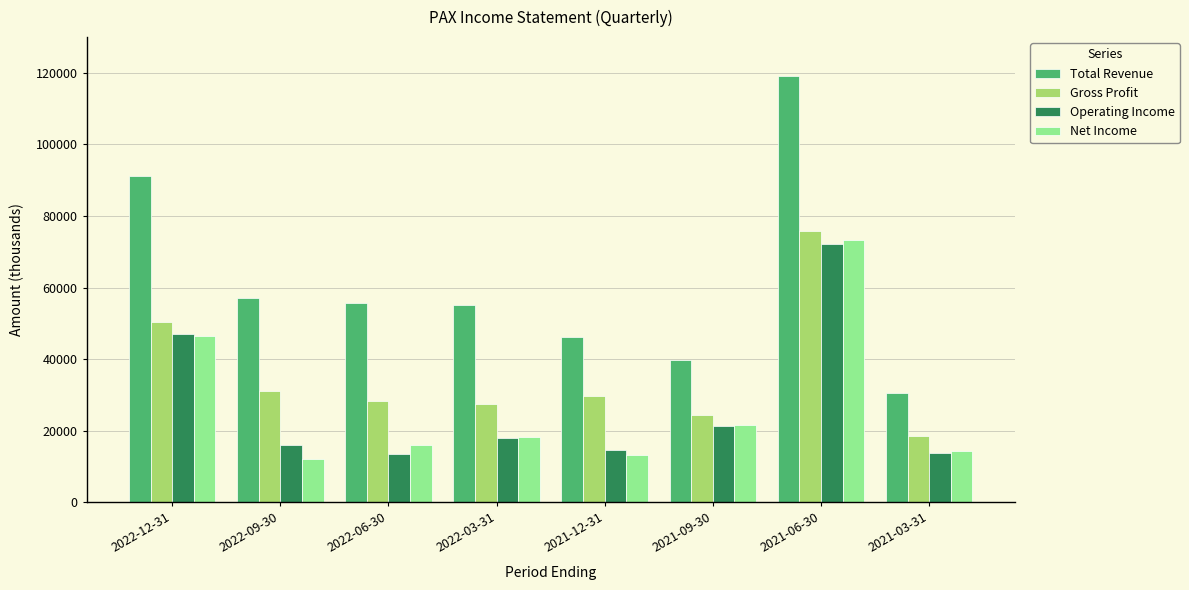

True or false: Gross Profit has a value of 11555 at 2022-06-30.

False